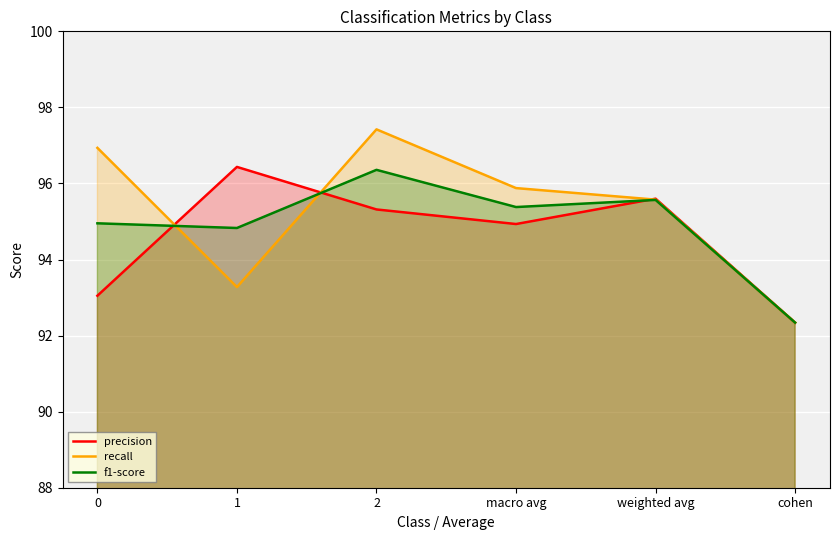

Reading right to left, extract all data points from this chart.

precision: 92.3	95.6	94.9	95.3	96.4	93.0
recall: 92.3	95.6	95.9	97.4	93.3	96.9
f1-score: 92.3	95.6	95.4	96.4	94.8	95.0